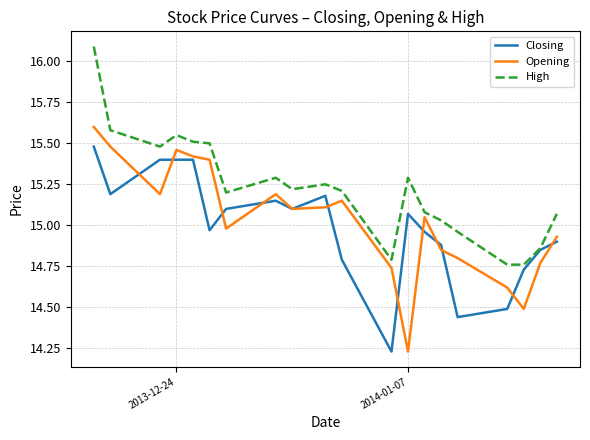

Rank the series by their maximum value, from highest to lowest.

High, Opening, Closing